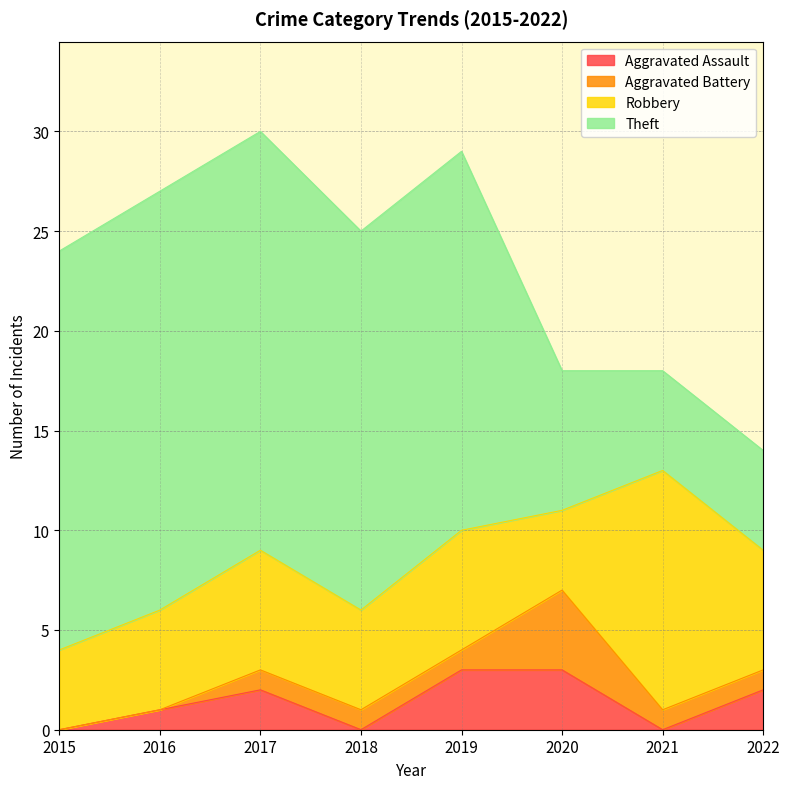

Rank the series by their maximum value, from highest to lowest.

Theft, Robbery, Aggravated Battery, Aggravated Assault